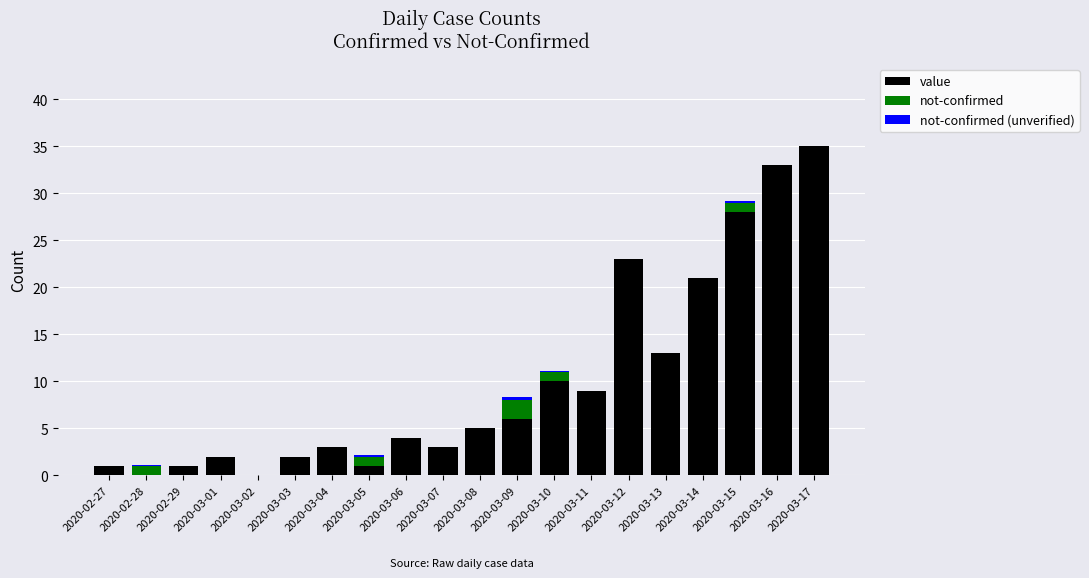

True or false: value has a value of 28.0 at 2020-03-15.

True